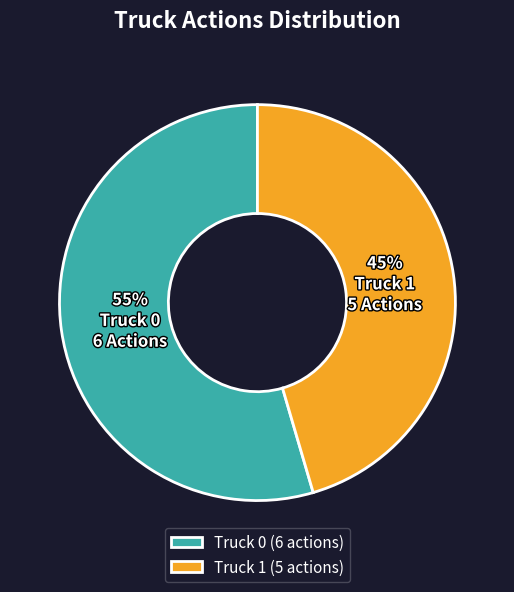

The Truck 1 slice represents 38% of the pie. True or false?

False